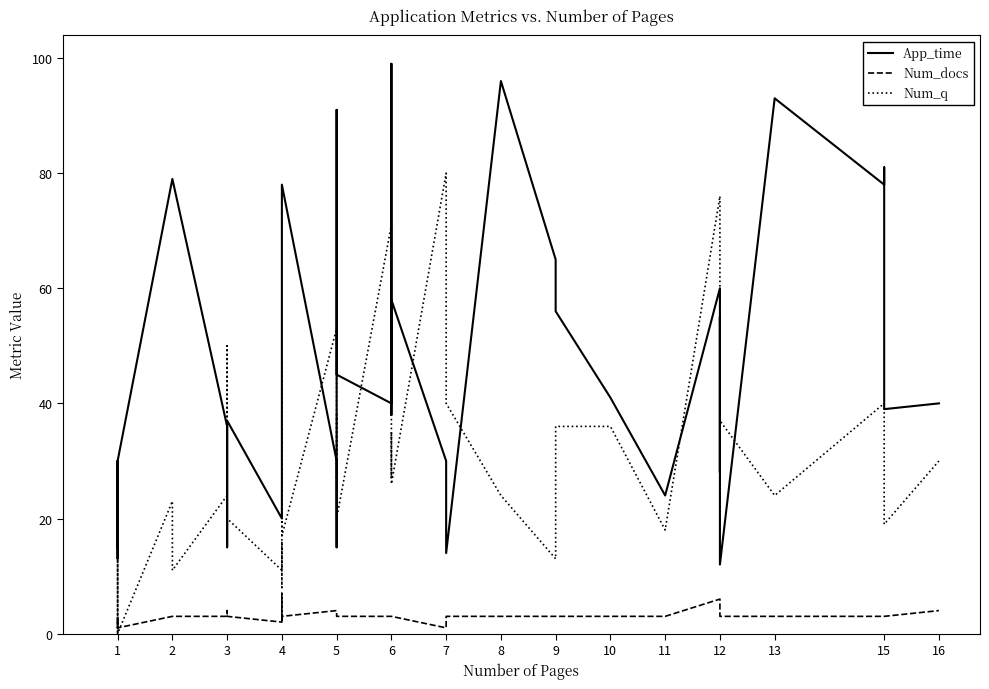

True or false: Num_docs has more than 0 points higher than both neighbors.

True